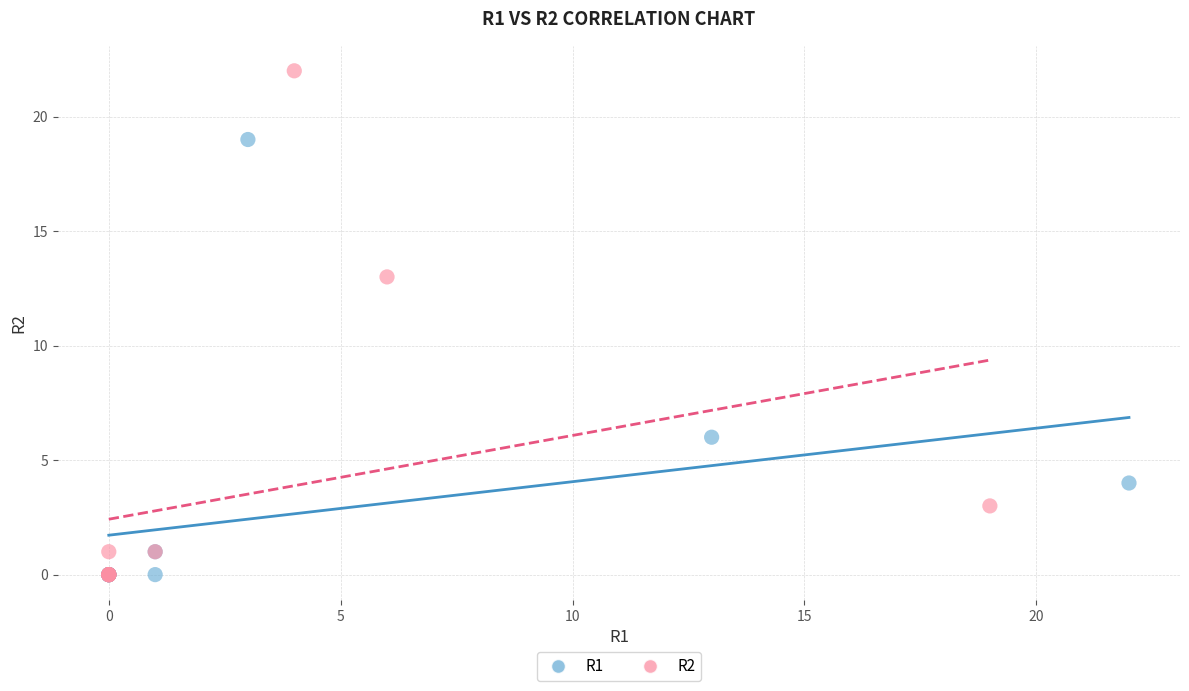

Which series reaches the maximum Y coordinate?

R2